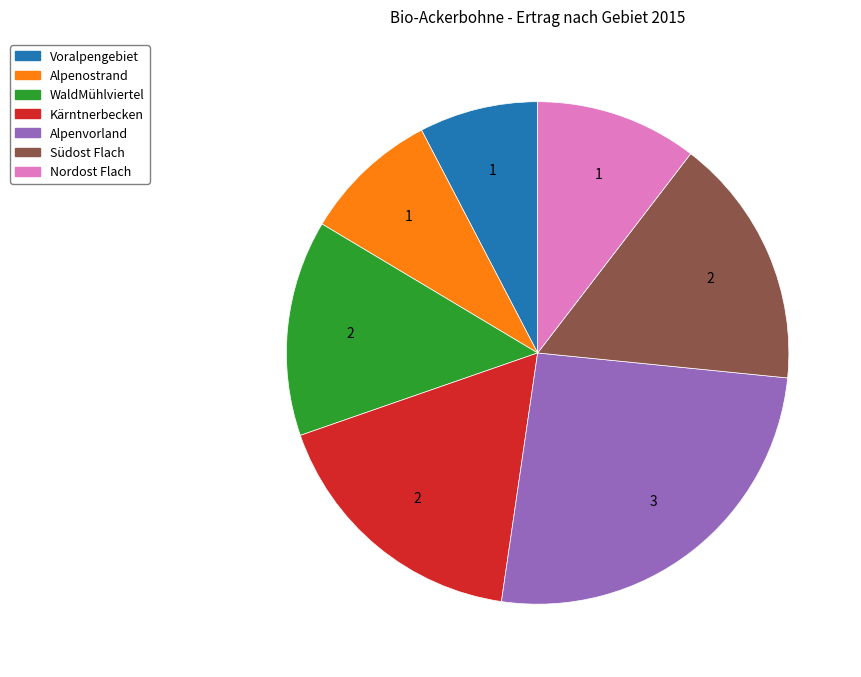

Which category has the smallest portion of the pie?

Voralpengebiet